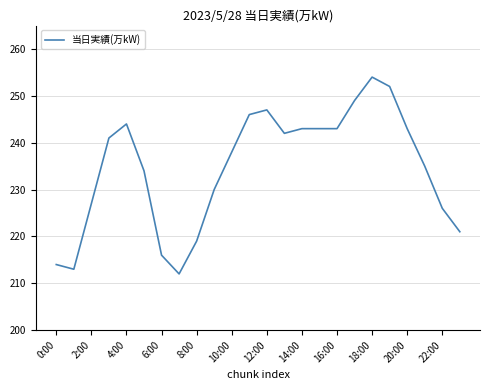

What is the maximum value shown in the chart?

254